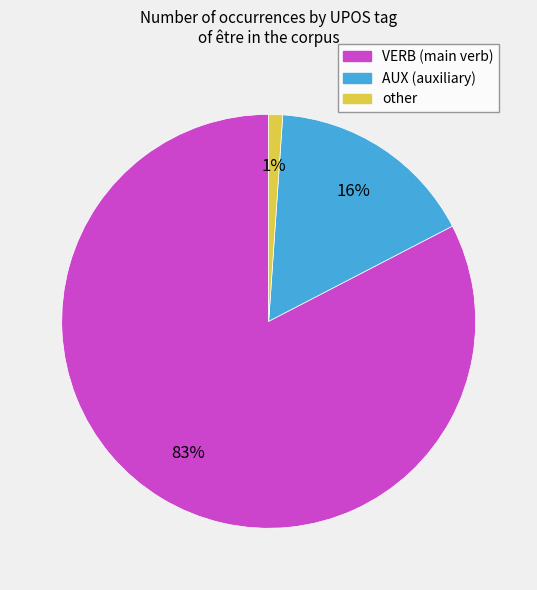

Is VERB the majority of the pie?

Yes